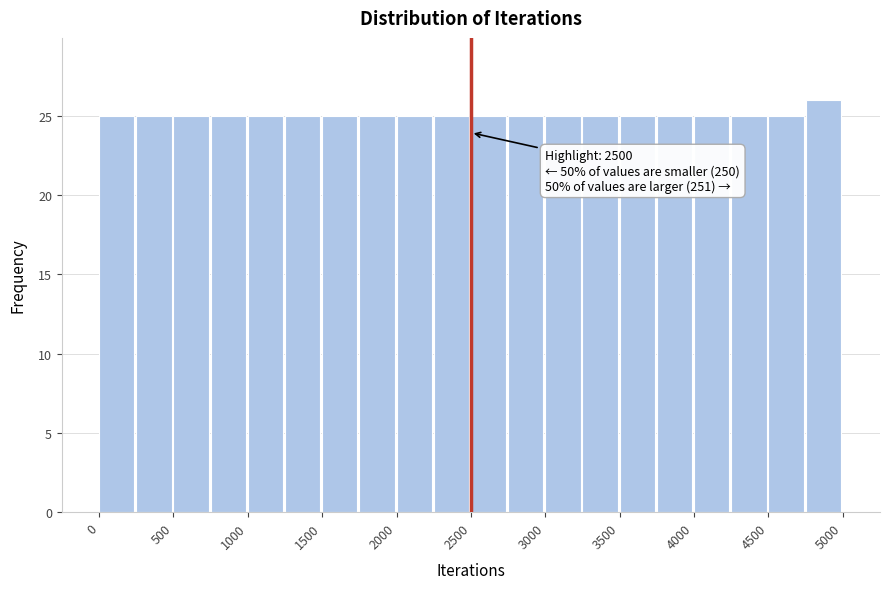

Which range on the x-axis has the tallest bar?

4750 to 5000